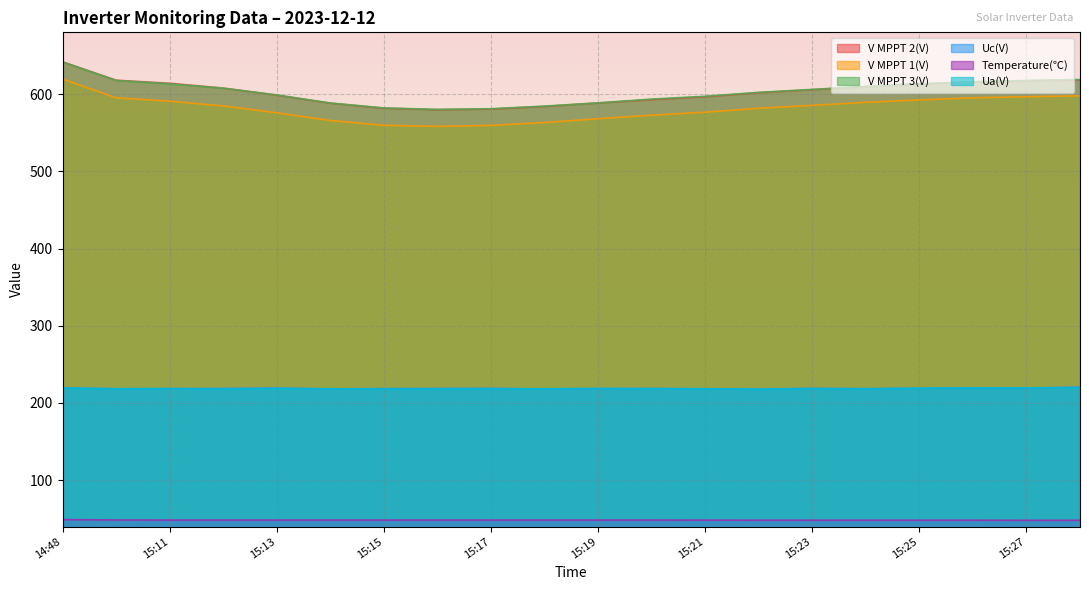

Is the value of V MPPT 2(V) at 15:18 greater than the value of Uc(V) at 15:17?

Yes